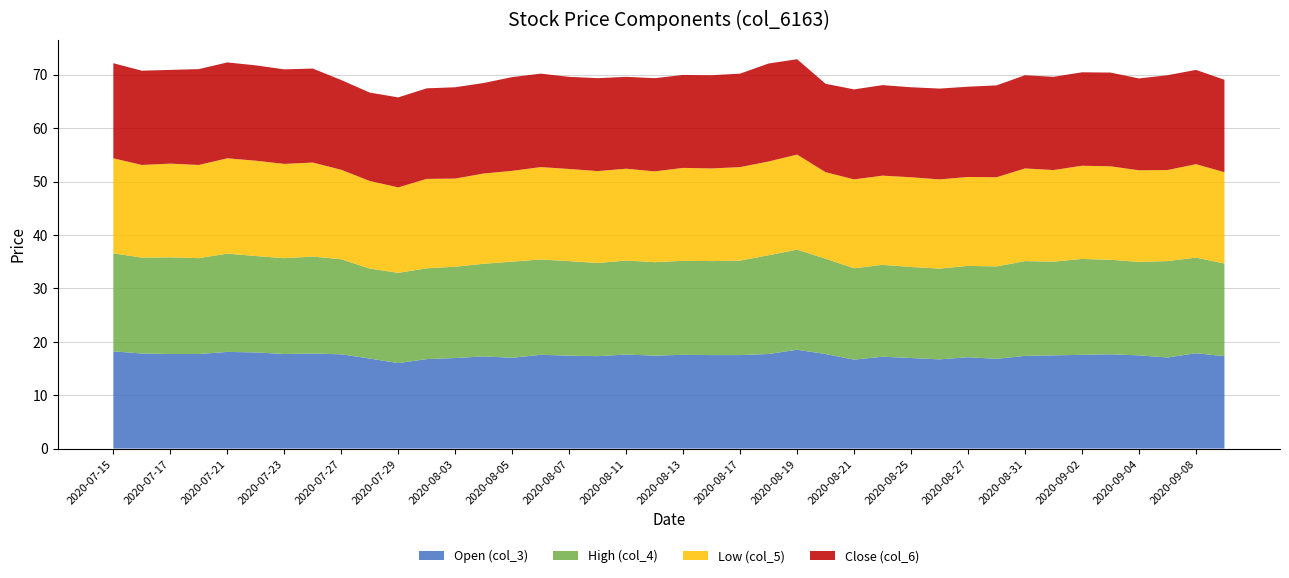

Reading right to left, transcribe all the data shown in this chart.

Open (col_3): 2020-09-09=17.3	2020-09-08=17.9	2020-09-07=17.1	2020-09-04=17.4	2020-09-03=17.6	2020-09-02=17.6	2020-09-01=17.4	2020-08-31=17.4	2020-08-28=16.8	2020-08-27=17.1	2020-08-26=16.7	2020-08-25=16.9	2020-08-24=17.2	2020-08-21=16.6	2020-08-20=17.7	2020-08-19=18.5	2020-08-18=17.7	2020-08-17=17.5	2020-08-14=17.5	2020-08-13=17.6	2020-08-12=17.4	2020-08-11=17.6	2020-08-10=17.3	2020-08-07=17.4	2020-08-06=17.6	2020-08-05=17.0	2020-08-04=17.2	2020-08-03=16.9	2020-07-31=16.8	2020-07-29=16.0	2020-07-28=16.9	2020-07-27=17.6	2020-07-24=17.8	2020-07-23=17.7	2020-07-22=18.0	2020-07-21=18.1	2020-07-20=17.7	2020-07-17=17.7	2020-07-16=17.8	2020-07-15=18.2
High (col_4): 2020-09-09=17.4	2020-09-08=17.9	2020-09-07=18.1	2020-09-04=17.5	2020-09-03=17.7	2020-09-02=17.9	2020-09-01=17.6	2020-08-31=17.8	2020-08-28=17.3	2020-08-27=17.1	2020-08-26=17.0	2020-08-25=17.1	2020-08-24=17.2	2020-08-21=17.1	2020-08-20=17.9	2020-08-19=18.8	2020-08-18=18.5	2020-08-17=17.7	2020-08-14=17.6	2020-08-13=17.6	2020-08-12=17.5	2020-08-11=17.6	2020-08-10=17.4	2020-08-07=17.7	2020-08-06=17.9	2020-08-05=18.0	2020-08-04=17.4	2020-08-03=17.1	2020-07-31=17.0	2020-07-29=16.9	2020-07-28=16.9	2020-07-27=17.8	2020-07-24=18.1	2020-07-23=17.9	2020-07-22=18.1	2020-07-21=18.4	2020-07-20=17.9	2020-07-17=18.1	2020-07-16=17.9	2020-07-15=18.4
Low (col_5): 2020-09-09=17.1	2020-09-08=17.5	2020-09-07=17.1	2020-09-04=17.1	2020-09-03=17.5	2020-09-02=17.4	2020-09-01=17.1	2020-08-31=17.4	2020-08-28=16.7	2020-08-27=16.6	2020-08-26=16.7	2020-08-25=16.8	2020-08-24=16.7	2020-08-21=16.6	2020-08-20=16.2	2020-08-19=17.8	2020-08-18=17.6	2020-08-17=17.5	2020-08-14=17.4	2020-08-13=17.4	2020-08-12=17.0	2020-08-11=17.2	2020-08-10=17.2	2020-08-07=17.2	2020-08-06=17.3	2020-08-05=17.0	2020-08-04=16.9	2020-08-03=16.5	2020-07-31=16.8	2020-07-29=16.0	2020-07-28=16.4	2020-07-27=16.8	2020-07-24=17.6	2020-07-23=17.6	2020-07-22=17.9	2020-07-21=17.9	2020-07-20=17.4	2020-07-17=17.6	2020-07-16=17.4	2020-07-15=17.8
Close (col_6): 2020-09-09=17.3	2020-09-08=17.6	2020-09-07=17.8	2020-09-04=17.2	2020-09-03=17.6	2020-09-02=17.5	2020-09-01=17.4	2020-08-31=17.4	2020-08-28=17.2	2020-08-27=16.9	2020-08-26=17.0	2020-08-25=16.9	2020-08-24=16.9	2020-08-21=16.9	2020-08-20=16.6	2020-08-19=17.9	2020-08-18=18.4	2020-08-17=17.5	2020-08-14=17.4	2020-08-13=17.4	2020-08-12=17.4	2020-08-11=17.2	2020-08-10=17.4	2020-08-07=17.2	2020-08-06=17.5	2020-08-05=17.6	2020-08-04=16.9	2020-08-03=17.1	2020-07-31=16.9	2020-07-29=16.9	2020-07-28=16.6	2020-07-27=16.8	2020-07-24=17.6	2020-07-23=17.7	2020-07-22=17.9	2020-07-21=17.9	2020-07-20=17.9	2020-07-17=17.6	2020-07-16=17.6	2020-07-15=17.8